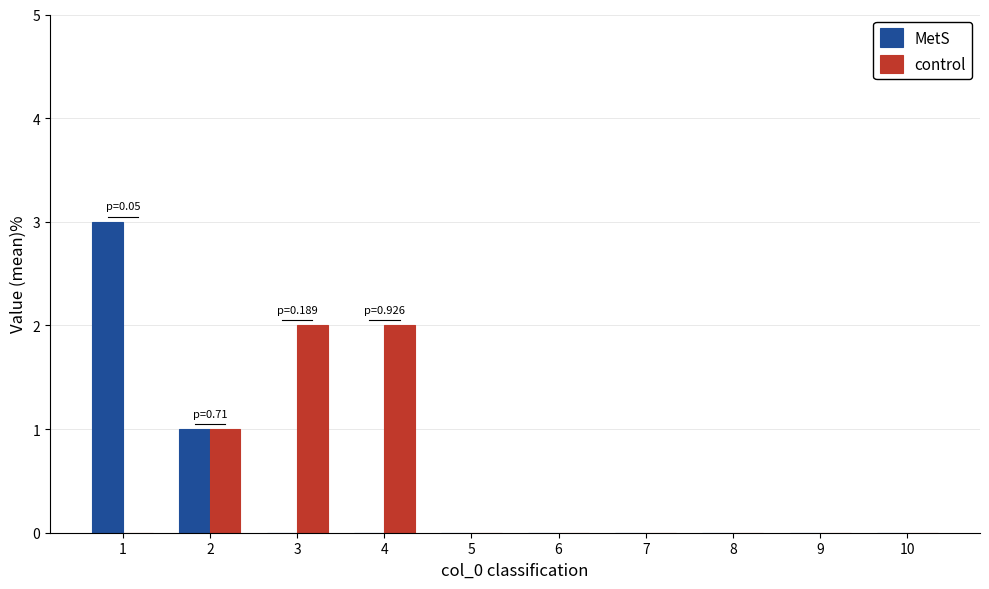

Does the chart contain stacked bars?

No